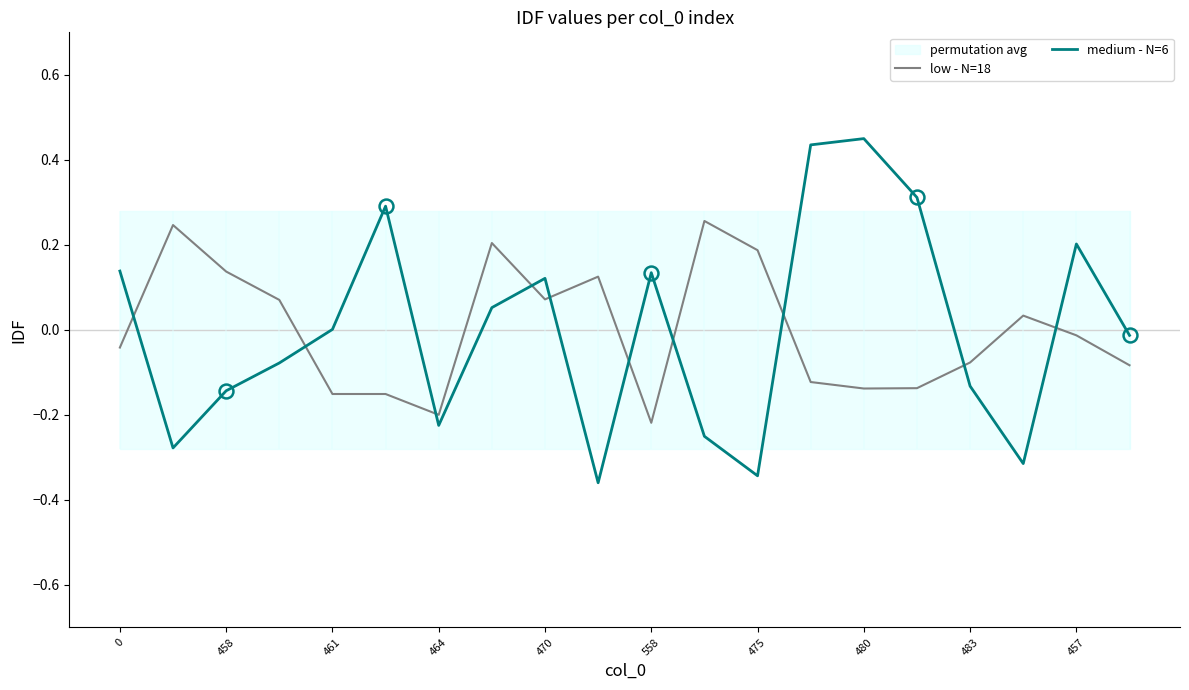

Is this an area chart (filled region under the line)?

No